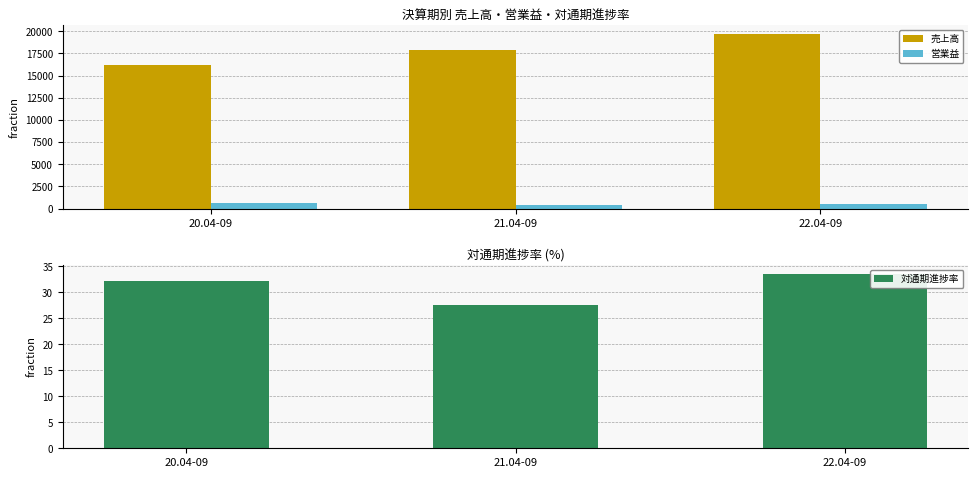

What is the value of the 売上高 bar at the 1st from the left?

16154